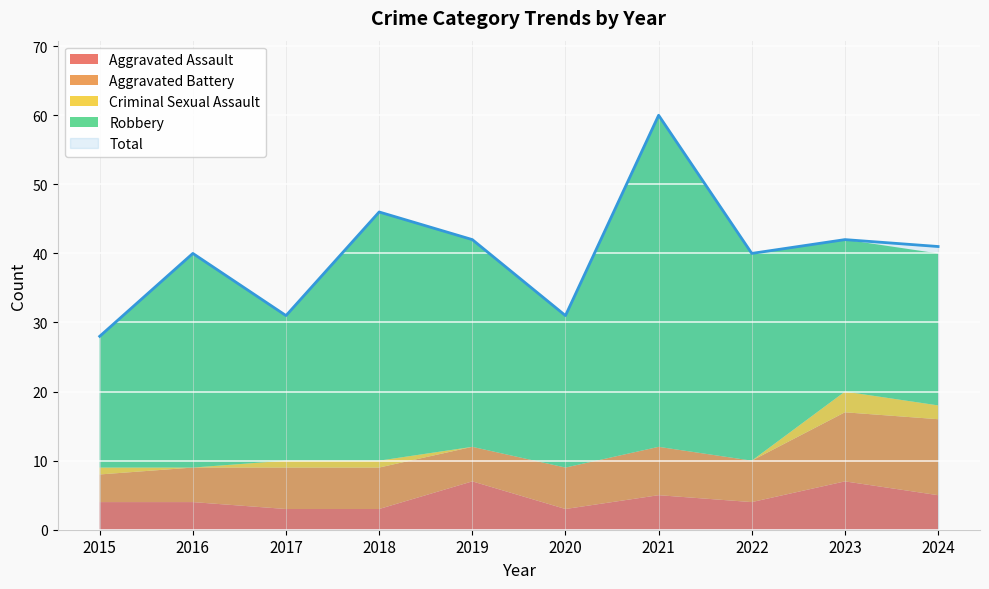

How many values in the Total series are below 41?

5